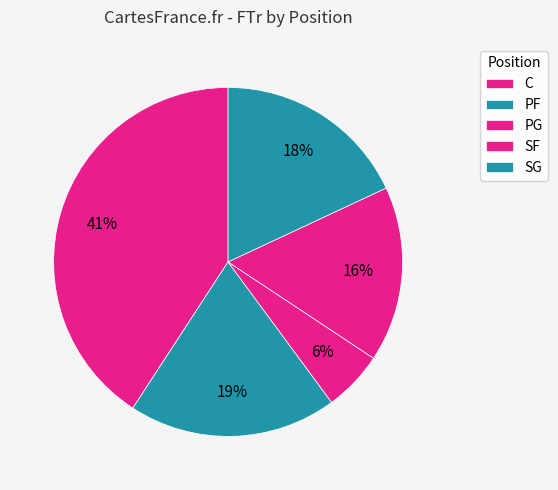

To the nearest percent, what is the difference between the SF and PF slice percentages?

4%